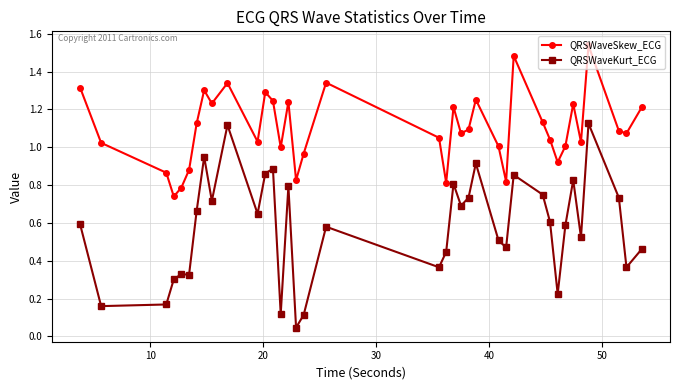

How many data points does each series have?

37